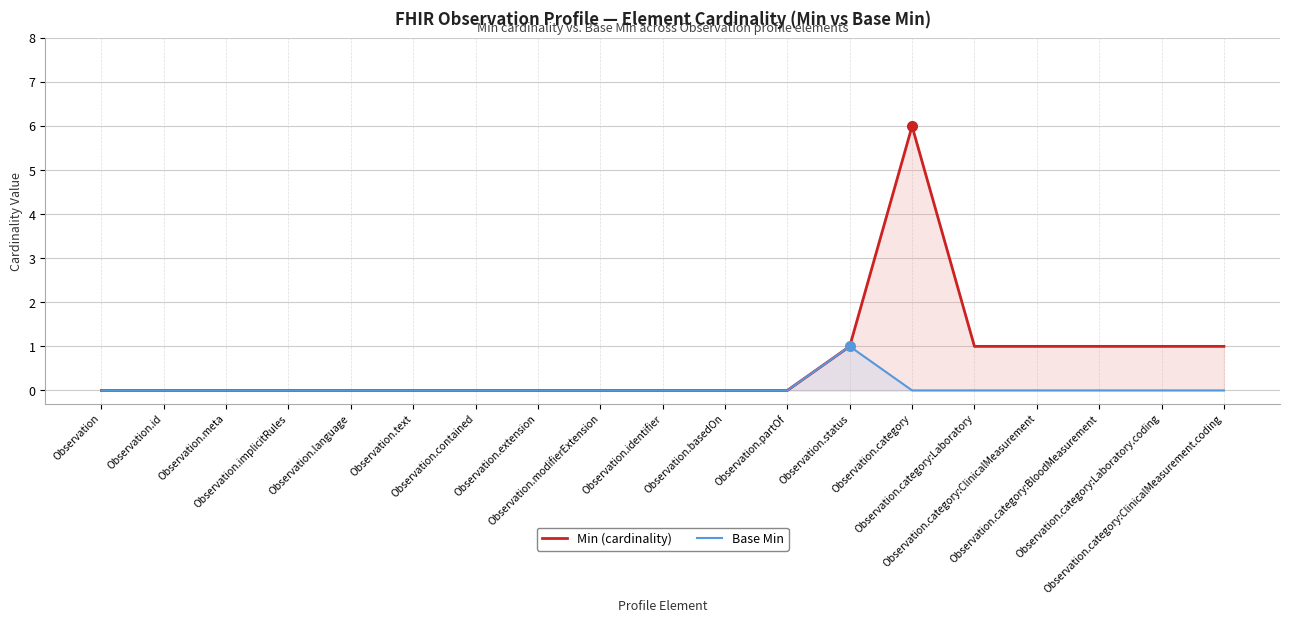

Is the value of Min (cardinality) at Observation.basedOn greater than the value of Base Min at Observation.category:ClinicalMeasurement.coding?

No